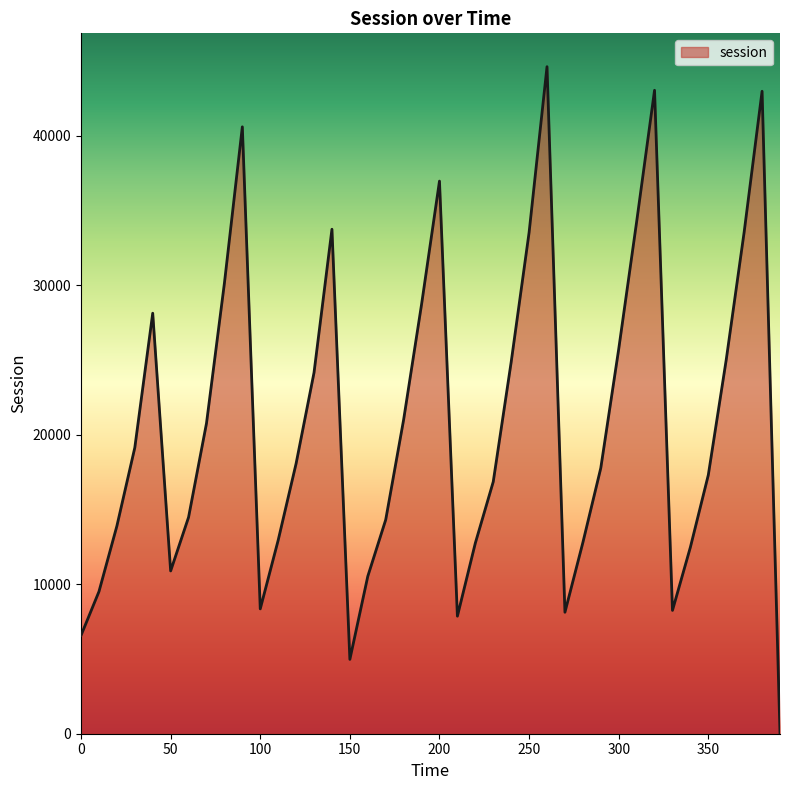

What is the maximum value shown in the chart?

44607.8